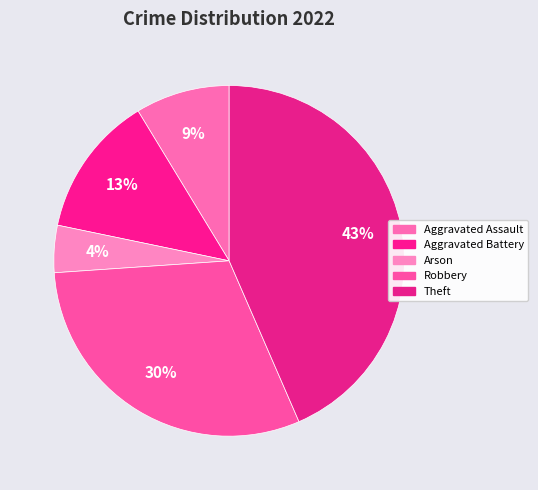

How many segments does this pie chart have?

5